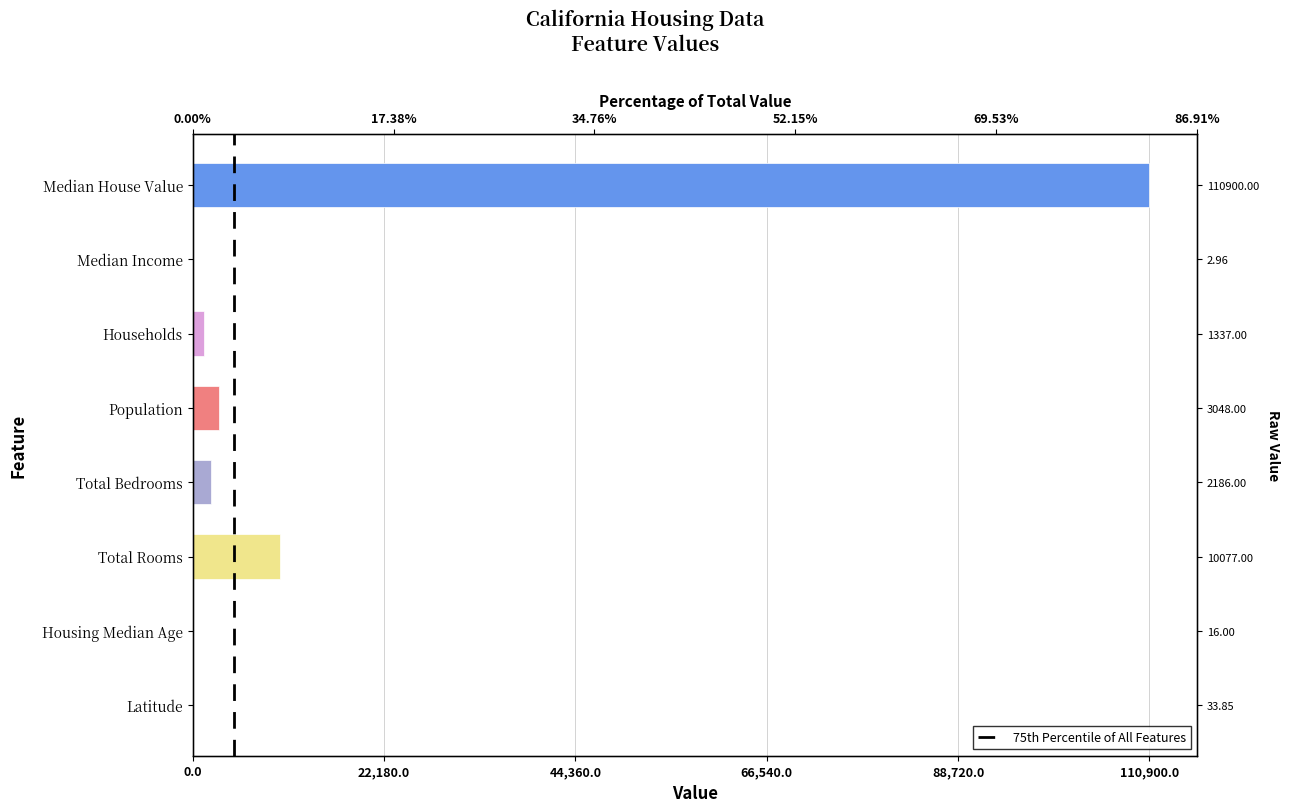

What value does the data have at Median Income?

3.0